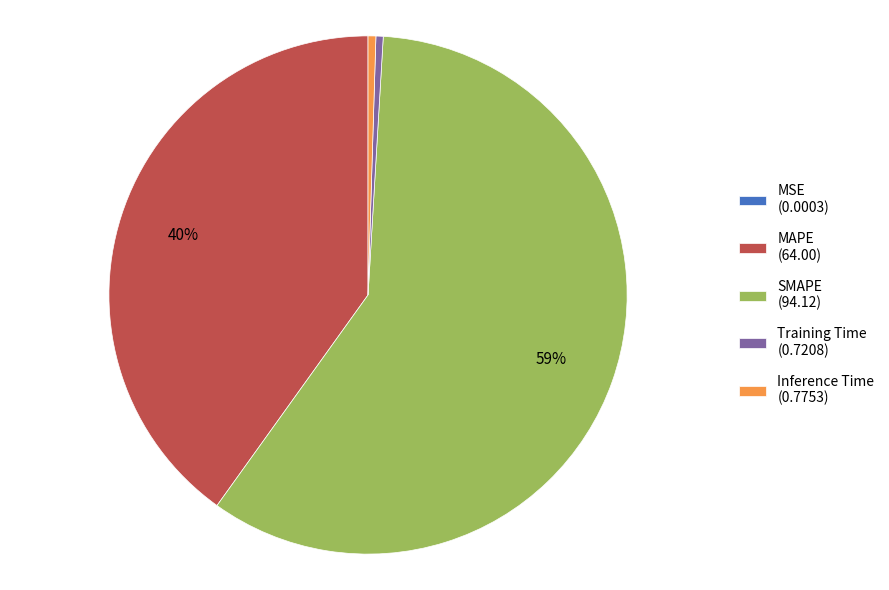

To the nearest percent, what is the average slice percentage?

20%